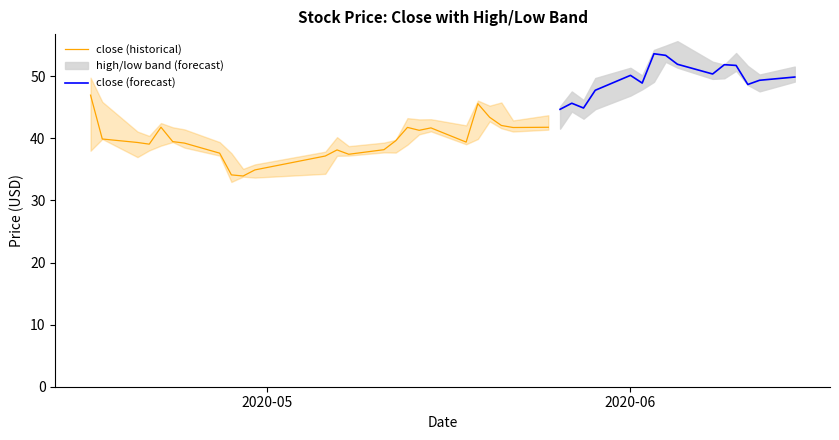

What is the highest value of the close (historical) series?

47.0